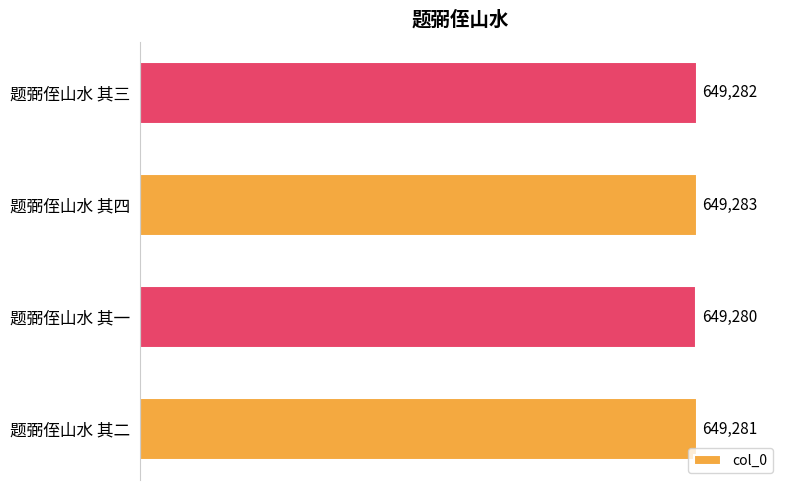

The value at 题弼侄山水 其一 is 860306. True or false?

False